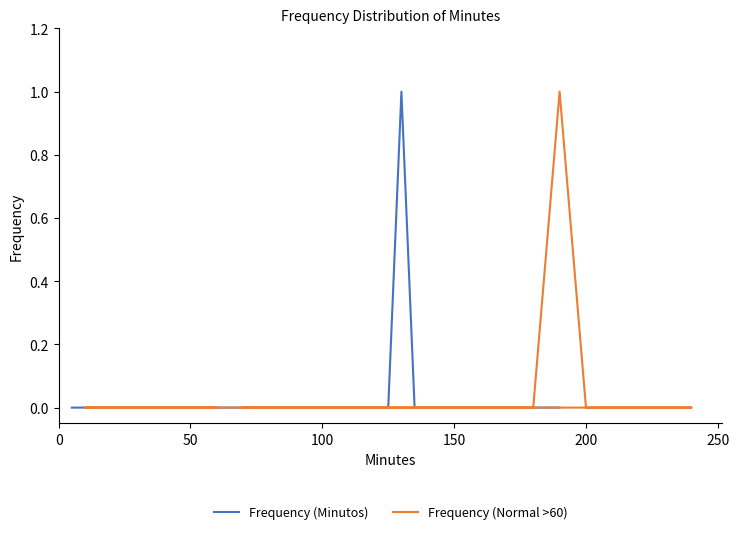

At which category does the chart reach its peak across all series?

130